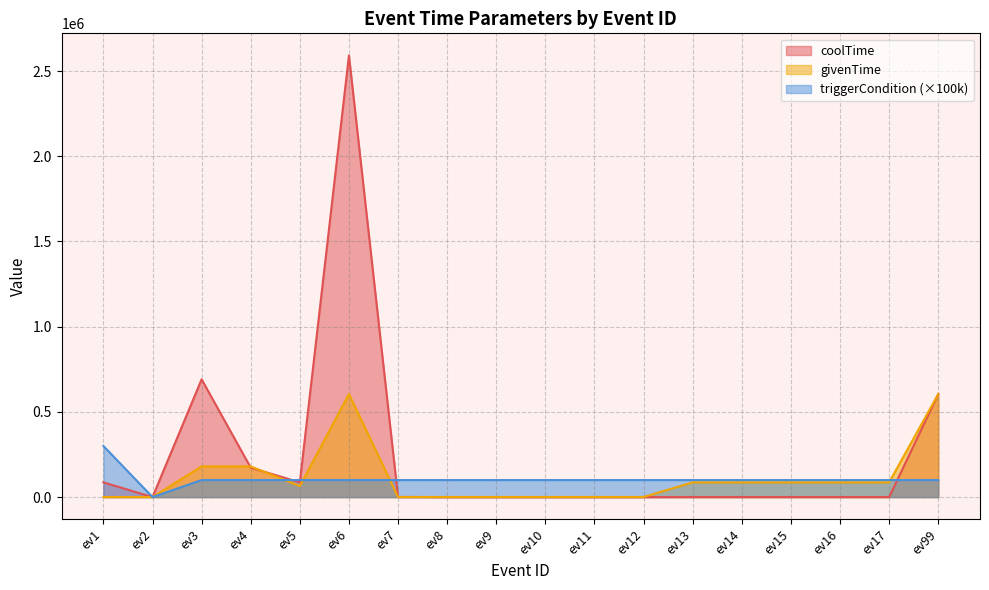

At which label does coolTime first exceed 300?

ev1